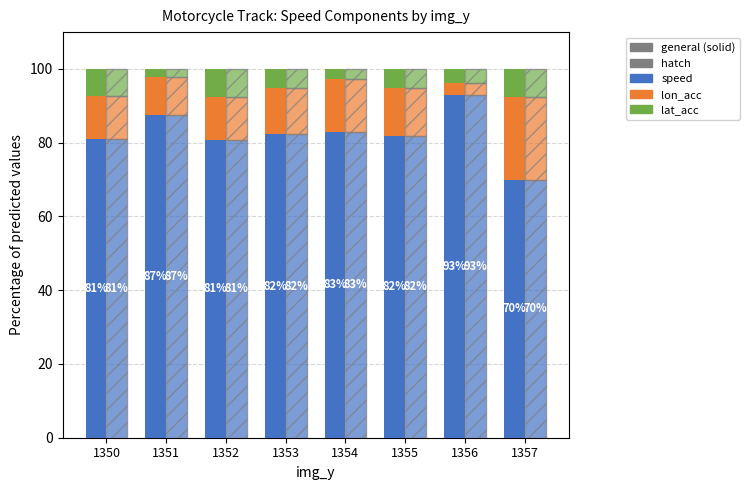

Which series has the largest total across all categories?

speed (solid)